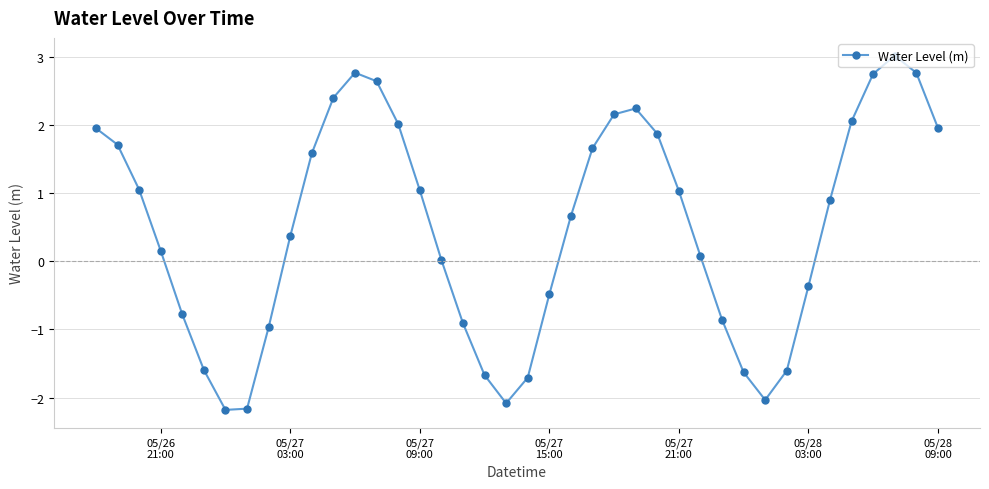

What is the average value?

0.5